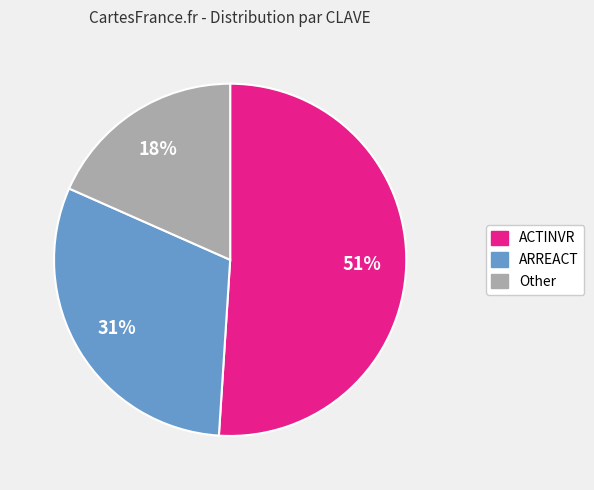

Approximately how many times larger is the value at Other compared to ACTINVR?

0.4